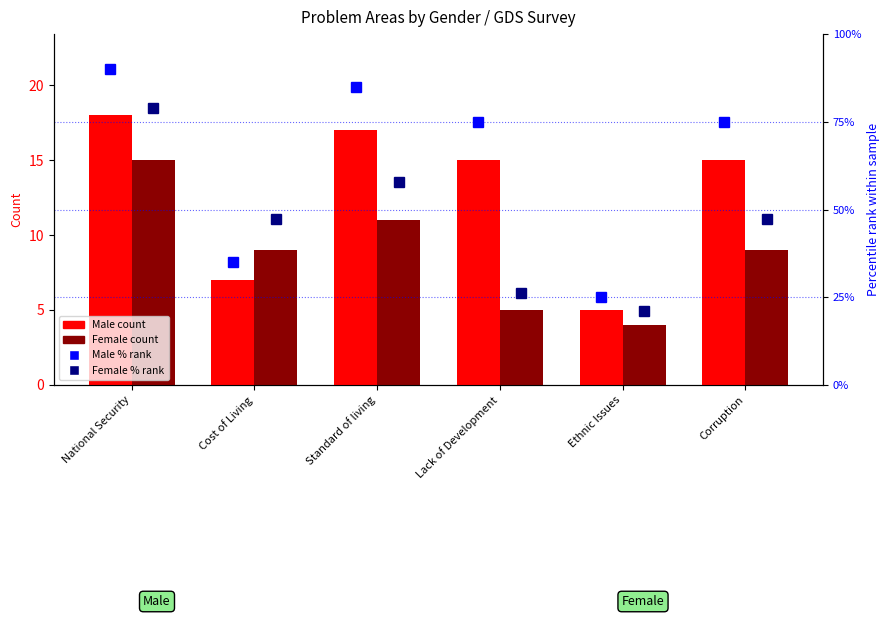

What is the greatest value displayed?

90.0